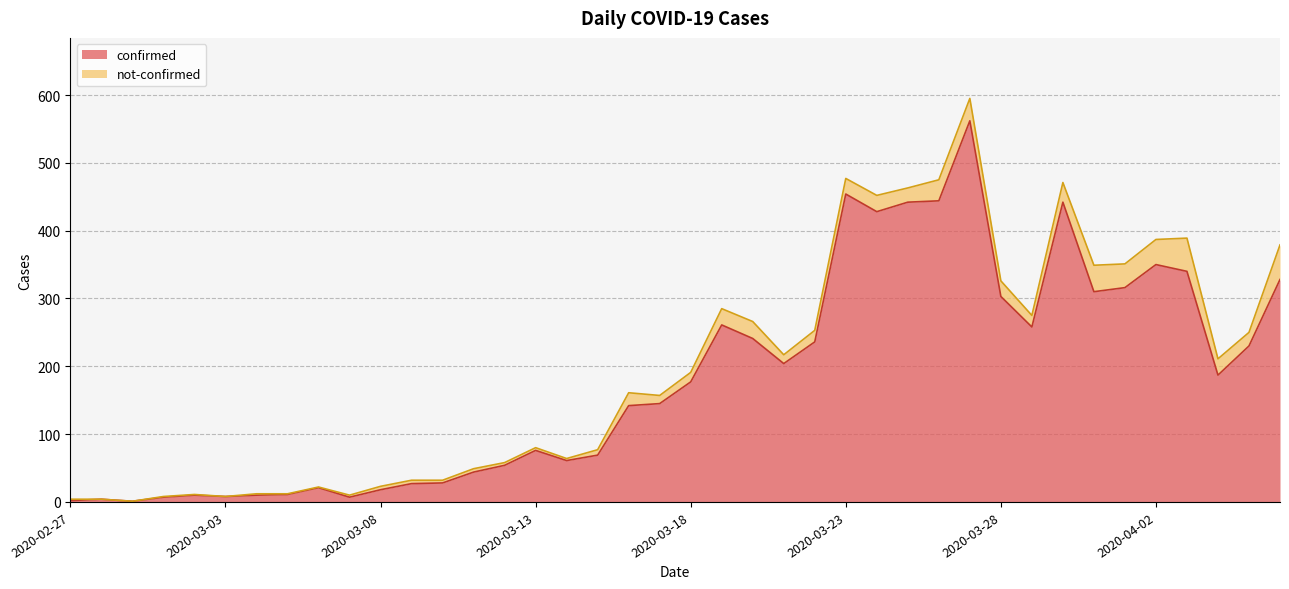

The value at 2020-03-30 is 631. True or false?

False